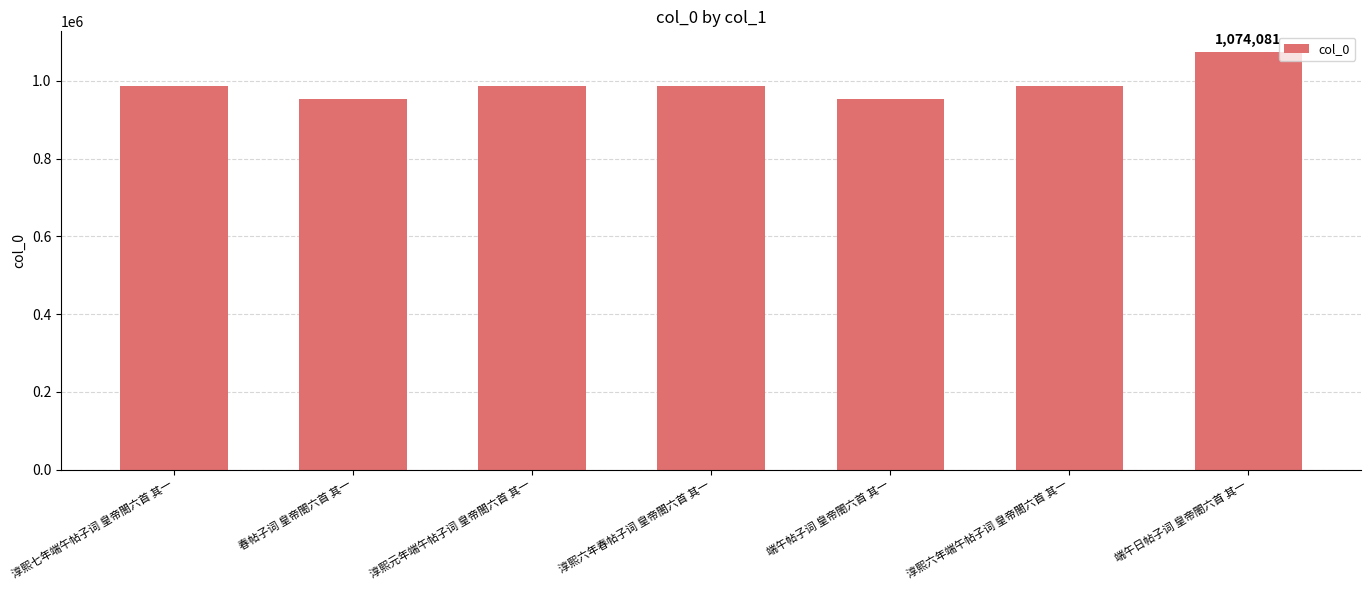

What is the label of the 6th bar from the right?

春帖子词 皇帝閤六首 其一